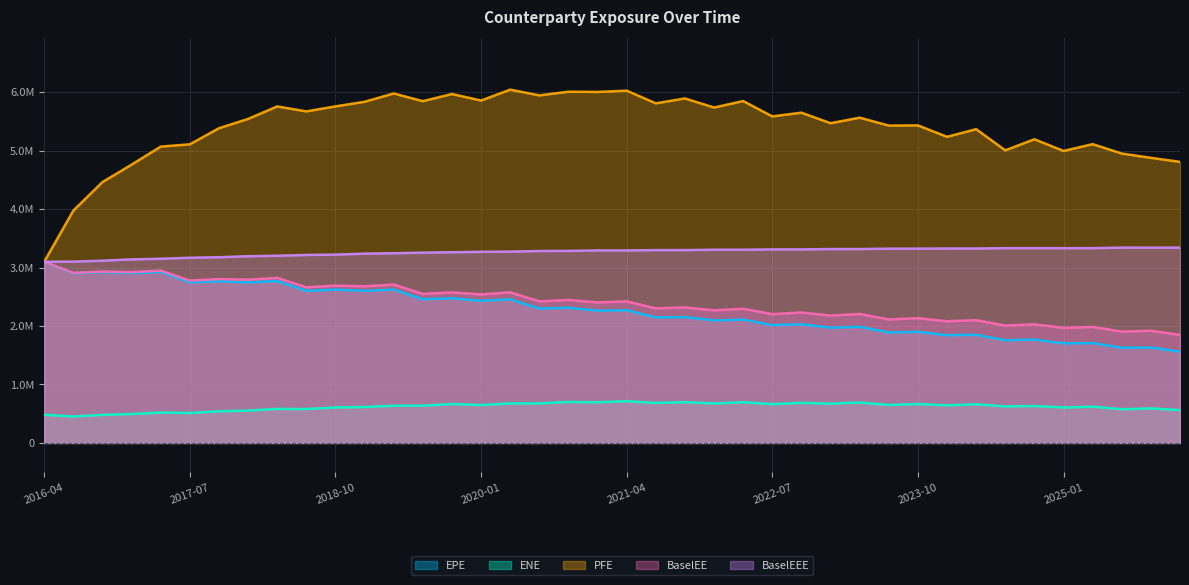

True or false: BaselEE has a value of 1219059.7 at 2018-10.

False